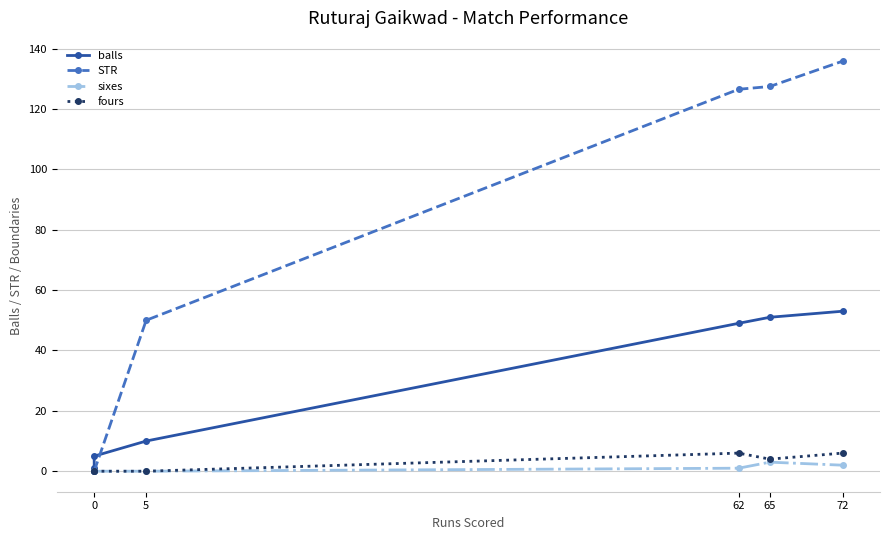

Reading right to left, extract all data points from this chart.

balls: 53.0	51.0	49.0	10.0	5.0	1.0
STR: 135.8	127.5	126.5	50.0	0.0	0.0
sixes: 2.0	3.0	1.0	0.0	0.0	0.0
fours: 6.0	4.0	6.0	0.0	0.0	0.0